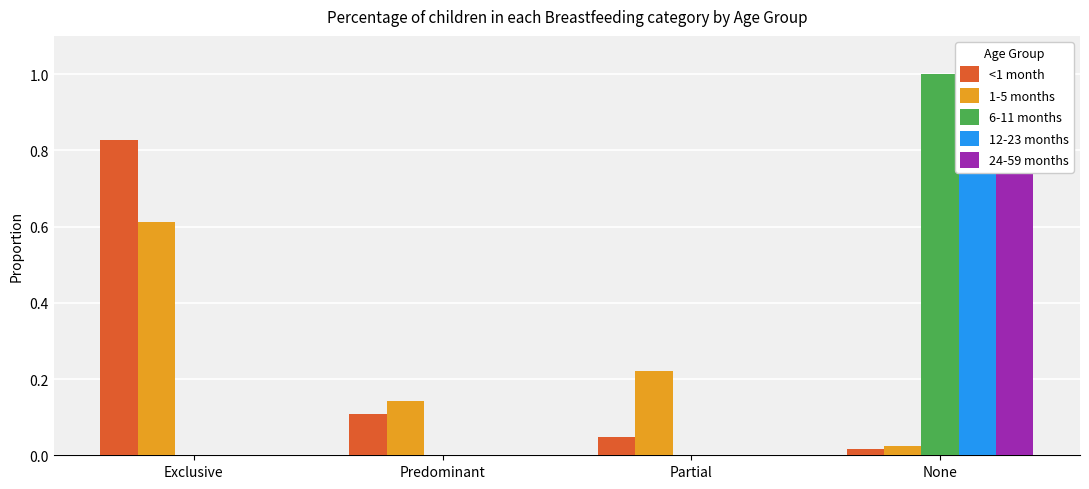

What is the total value across all series at Partial?

0.3